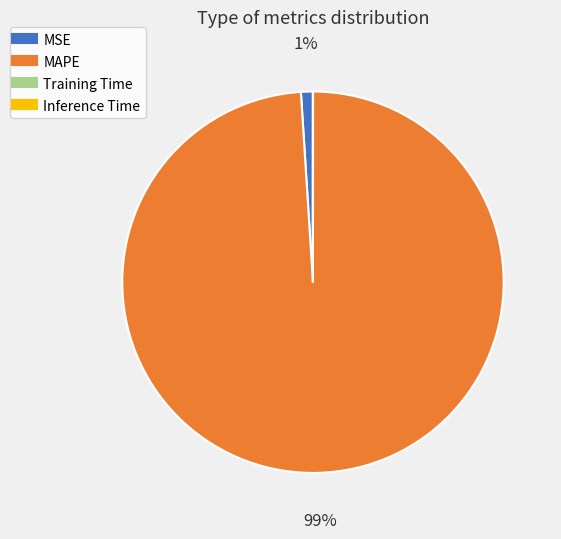

Which category accounts for the majority?

MAPE